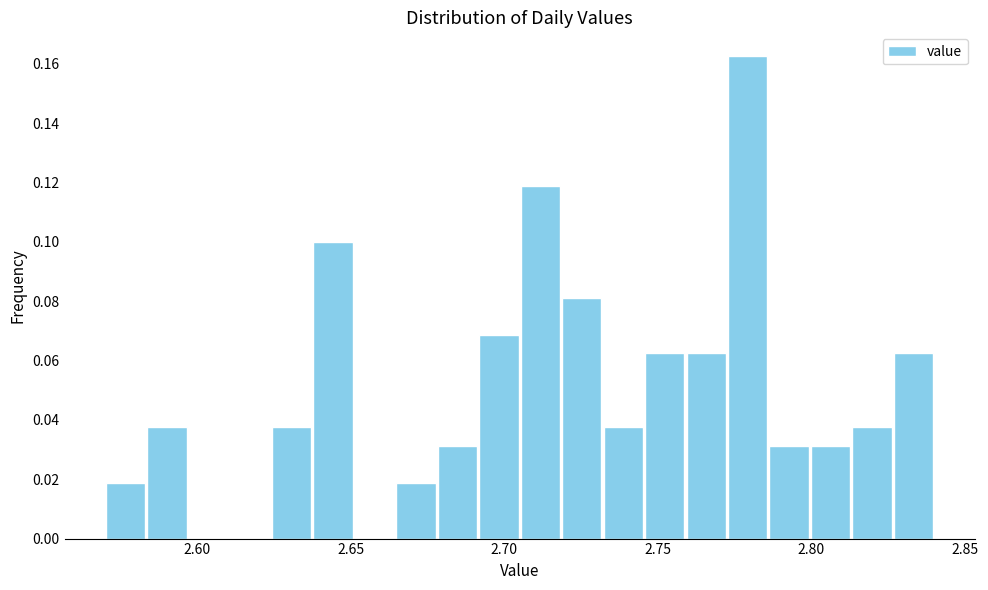

Read against the x-axis, roughly where is the centre of the tallest bar?

2.780